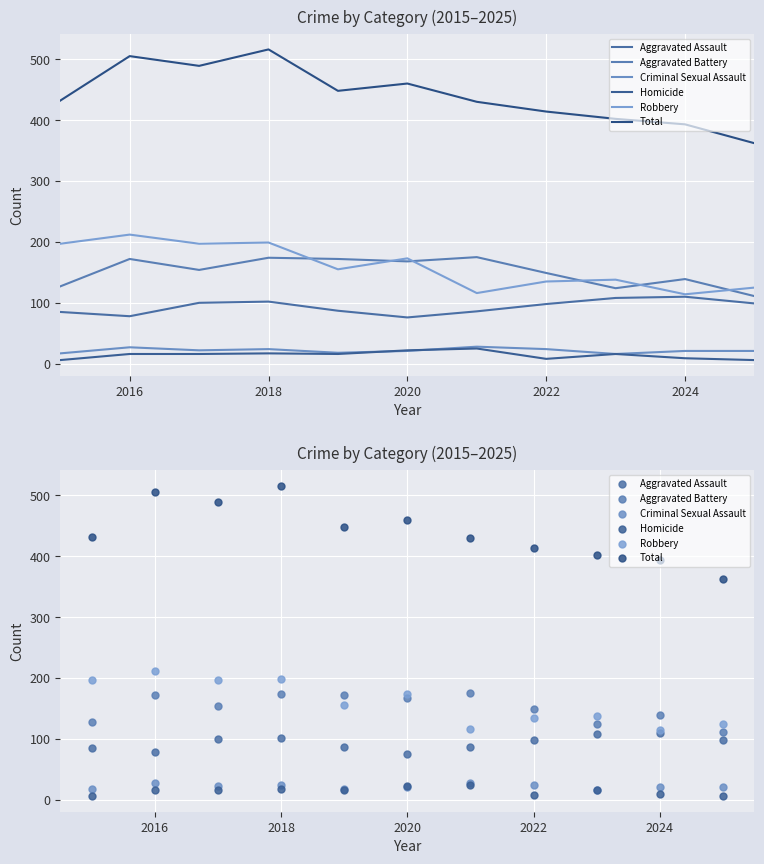

What are all the series names shown in the legend?

Aggravated Assault, Aggravated Battery, Criminal Sexual Assault, Homicide, Robbery, Total